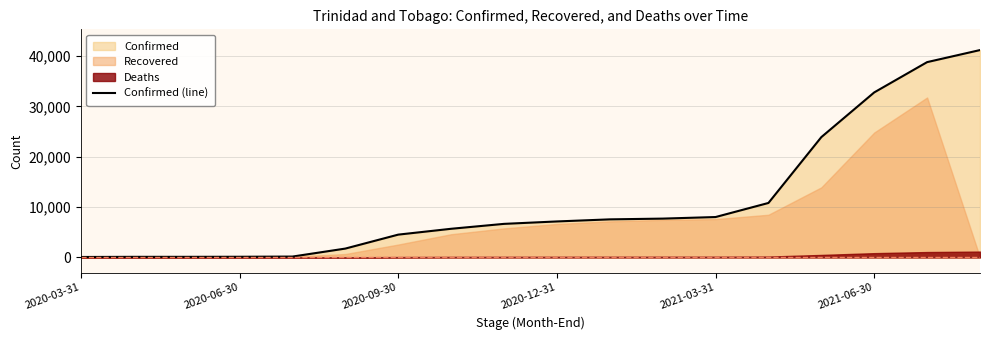

What is the sum of all values?

197267